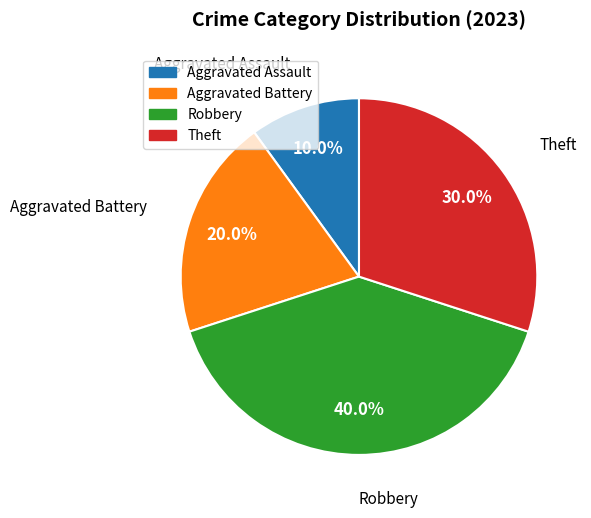

True or false: Aggravated Battery accounts for 20% of the total.

True